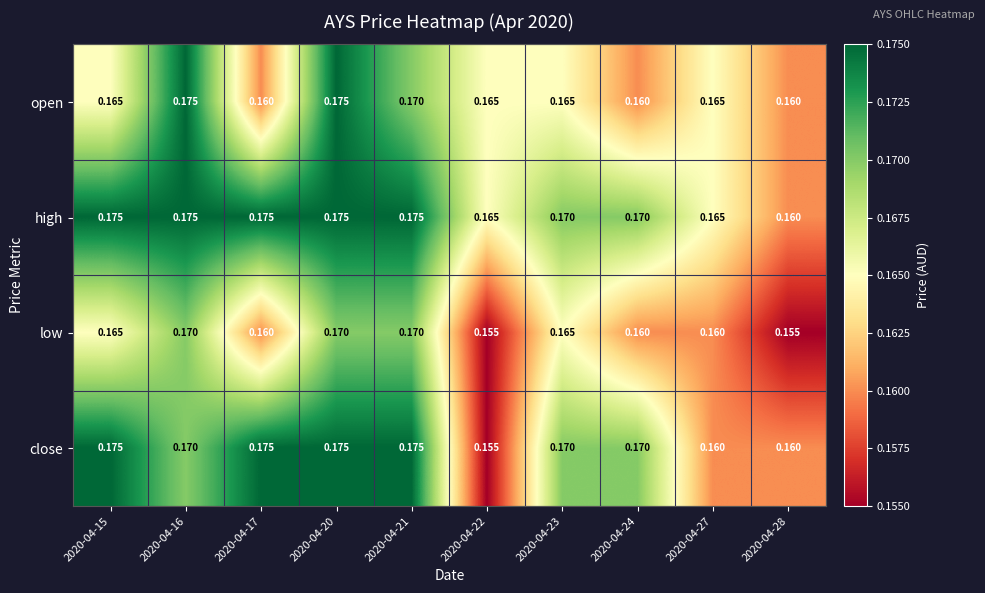

Between 2020-04-15 and 2020-04-27, which series saw the biggest shift?

close